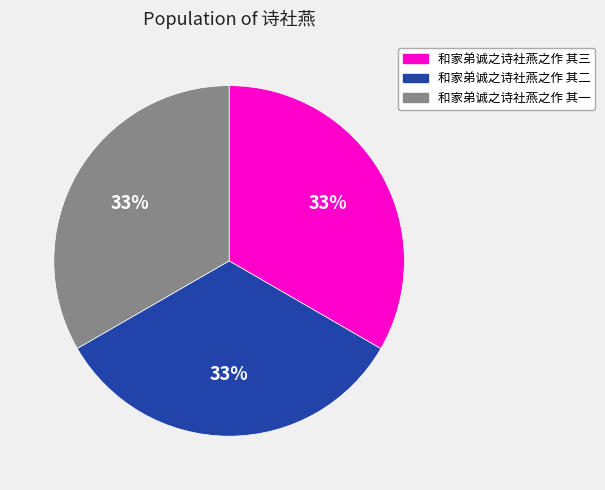

To the nearest percent, what portion does 和家弟诚之诗社燕之作 其三 represent?

33%